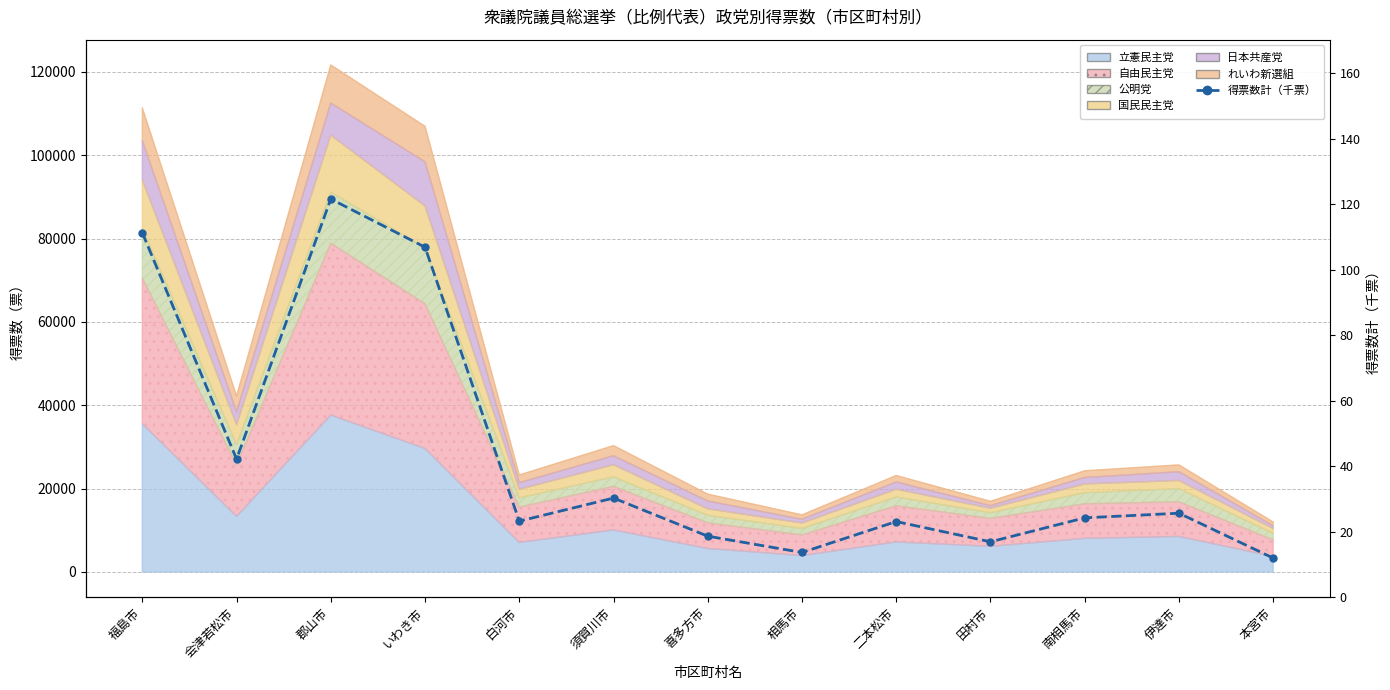

What is the label of the 4th point from the right?

田村市